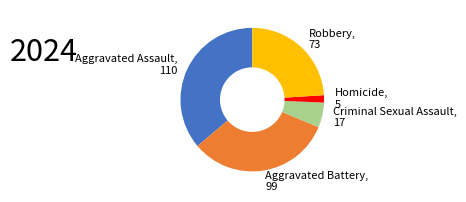

Does Aggravated Battery account for over 50% of the chart?

No